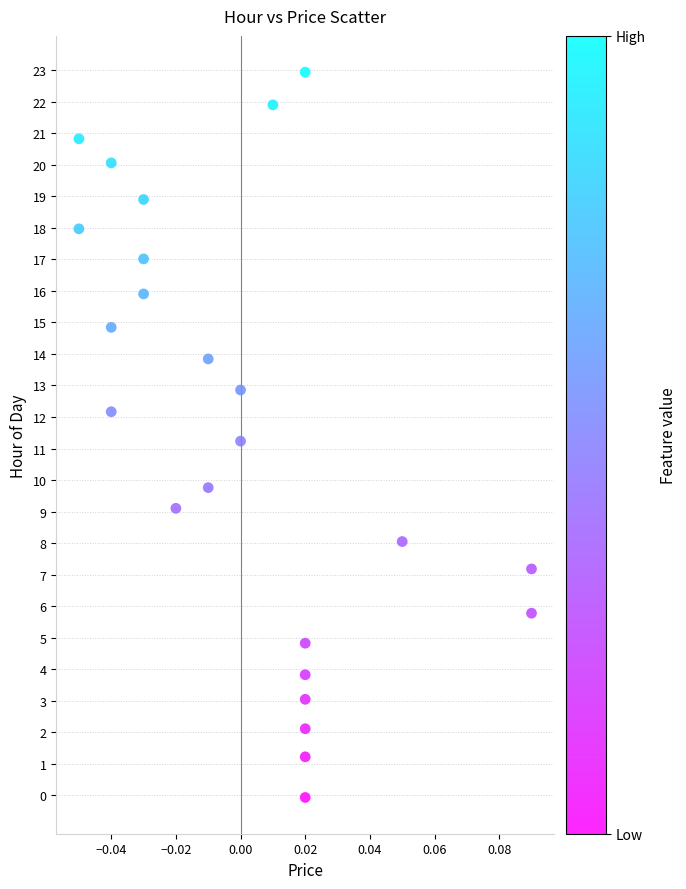

What is the range of Y values (max minus min)?

23.0